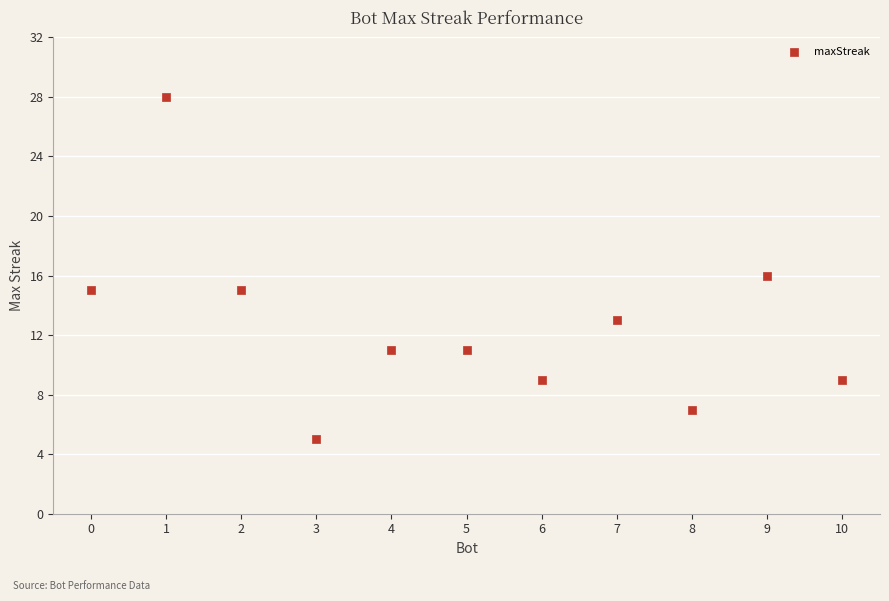

What is the range of Y values (max minus min)?

23